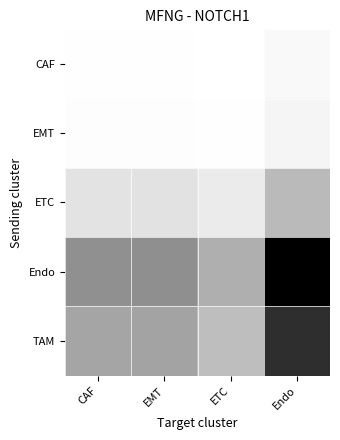

Reading left to right, list all the values displayed in this chart.

CAF: CAF=0.0	EMT=0.0	ETC=0.0	Endo=0.0
EMT: CAF=0.0	EMT=0.0	ETC=0.0	Endo=0.0
ETC: CAF=0.0	EMT=0.0	ETC=0.0	Endo=0.1
Endo: CAF=0.2	EMT=0.2	ETC=0.1	Endo=0.4
TAM: CAF=0.1	EMT=0.1	ETC=0.1	Endo=0.3